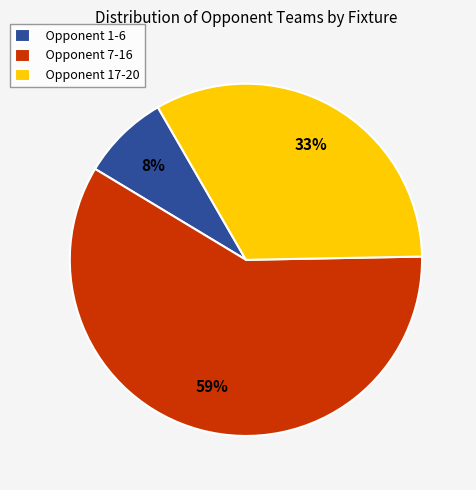

To the nearest percent, what is the difference between the largest and smallest slice percentages?

51%